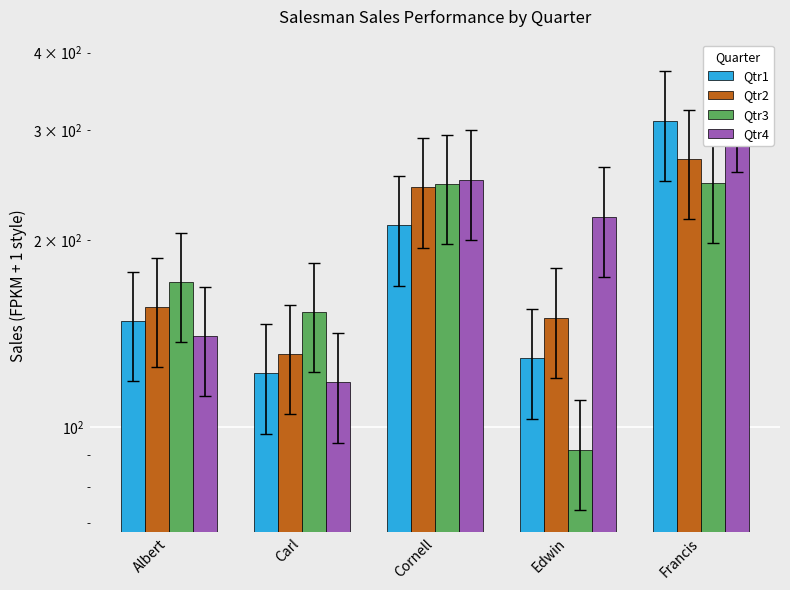

List the series in order of their peak value, highest first.

Qtr4, Qtr1, Qtr2, Qtr3